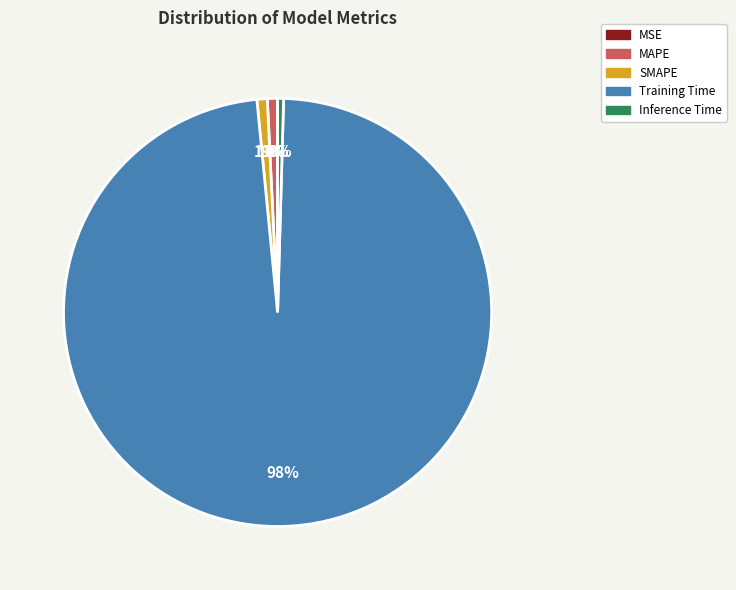

Which category accounts for the majority?

Training Time